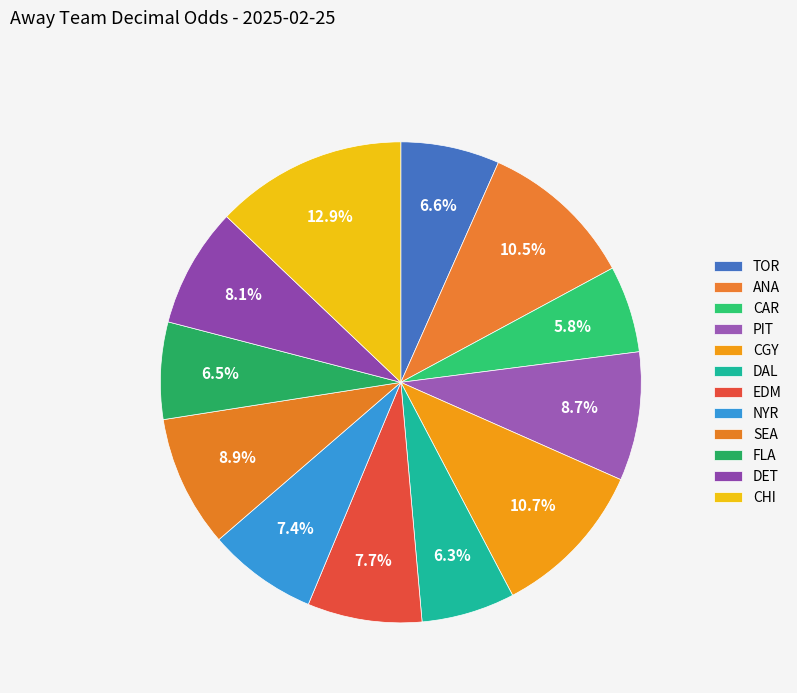

How many slices are in this pie chart?

12